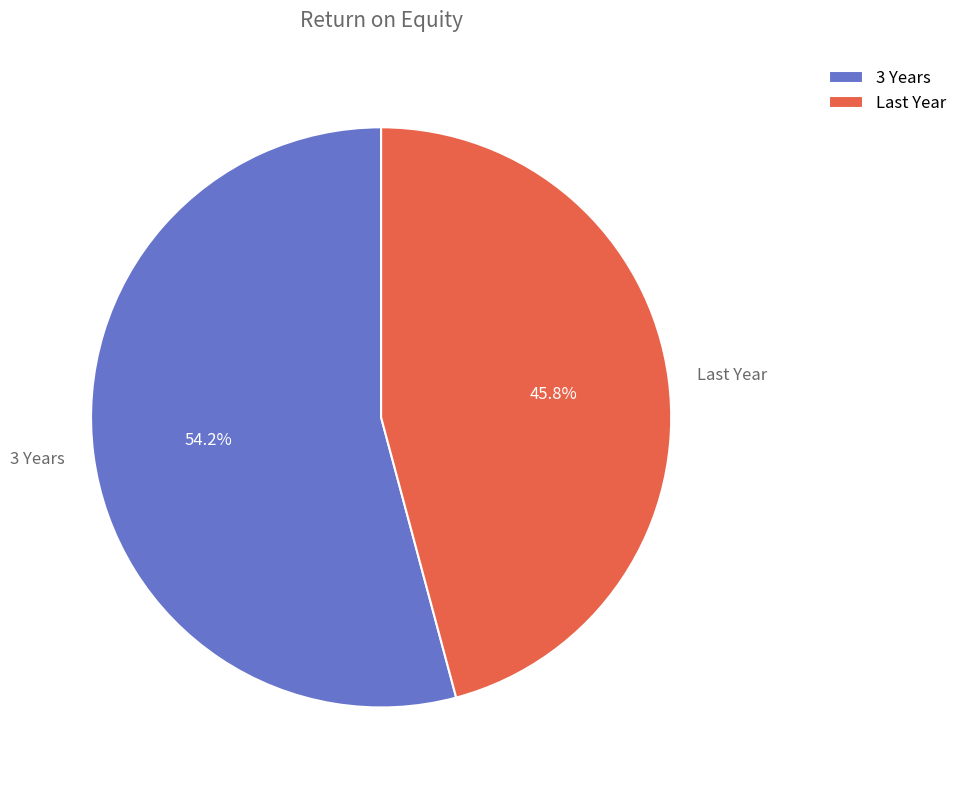

Which slice is the smallest?

Last Year